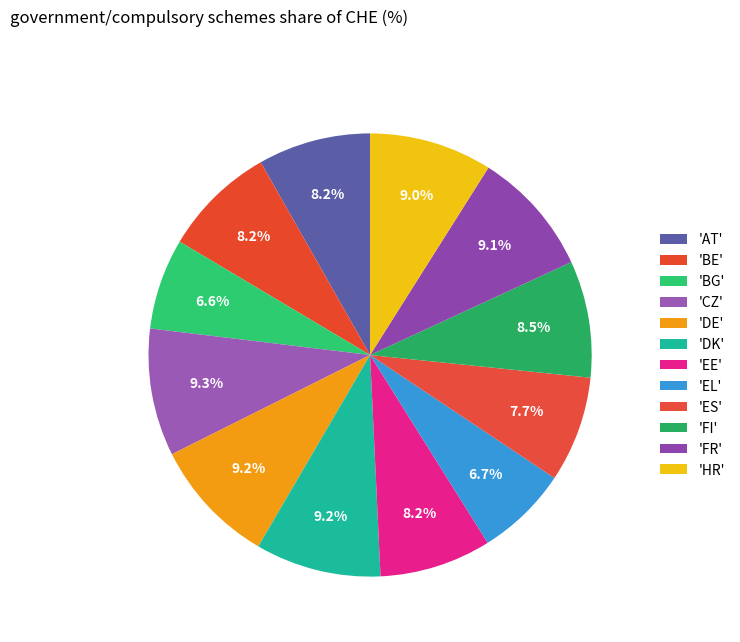

Count the number of slices in the pie.

12